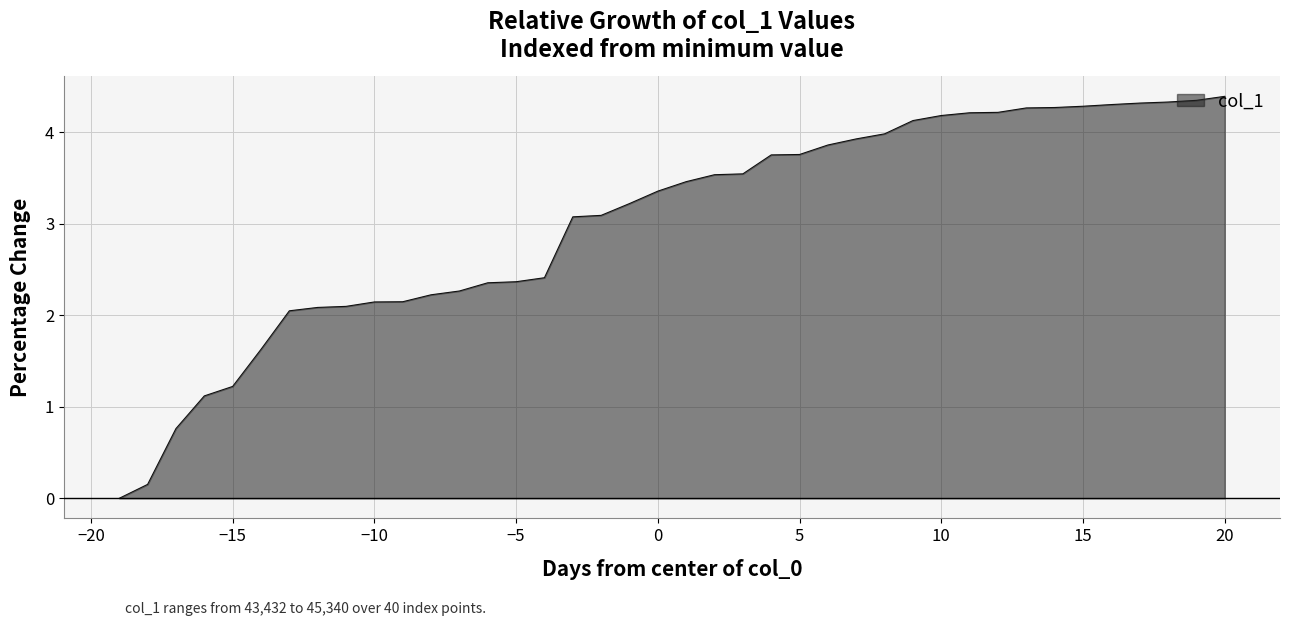

What is the maximum value shown in the chart?

4.4